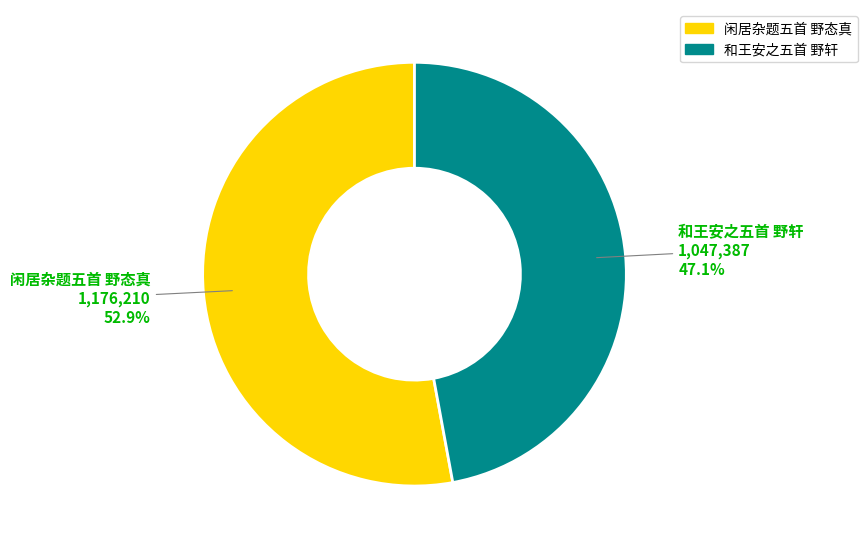

Which has a higher value, 闲居杂题五首 野态真 or 和王安之五首 野轩?

闲居杂题五首 野态真